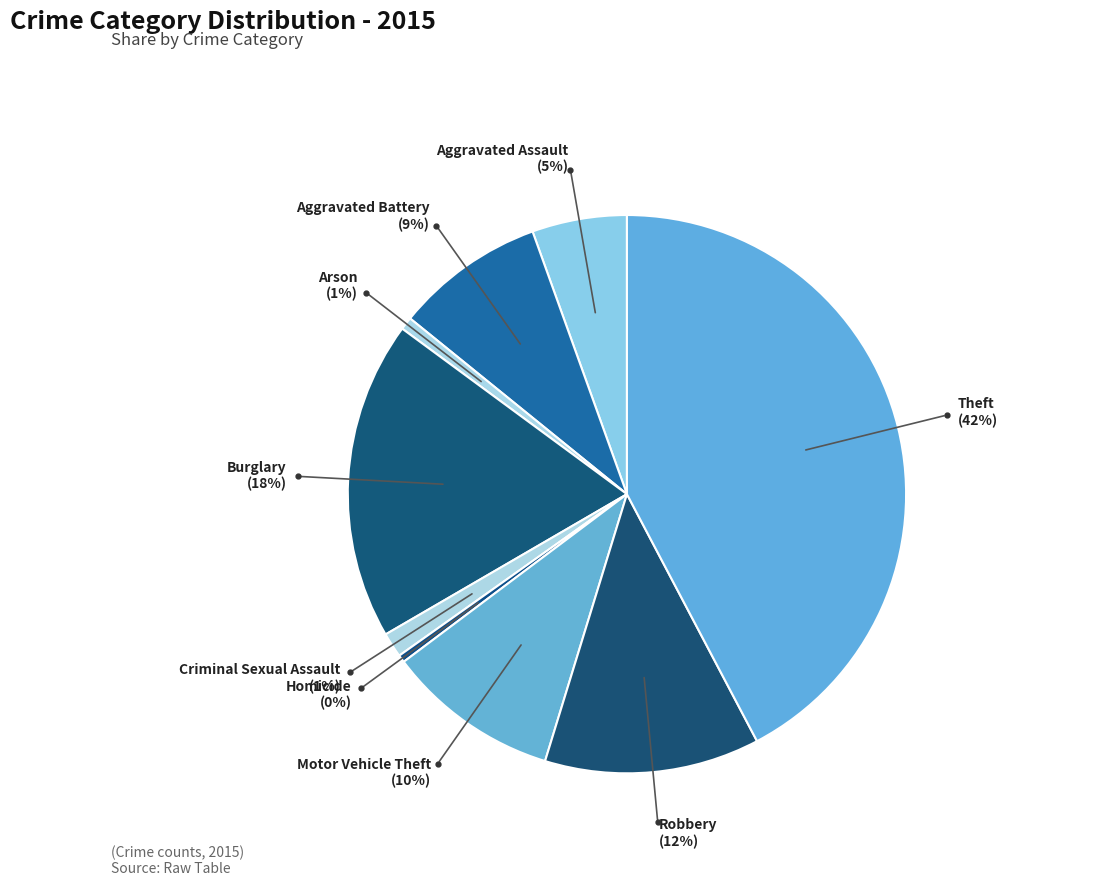

How many slices are in this pie chart?

9